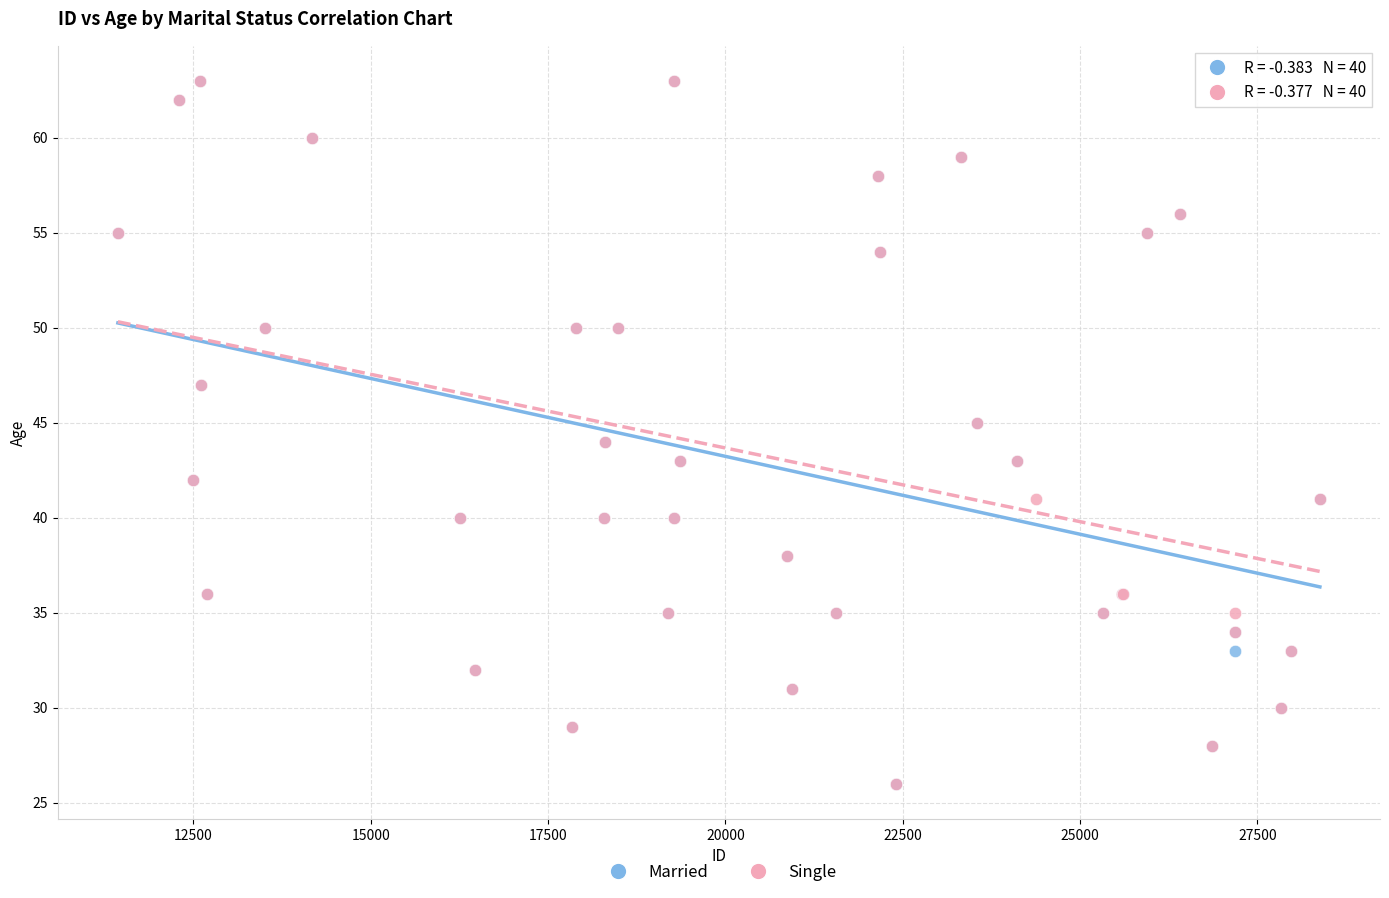

What are all the series names shown in the legend?

Married, Single